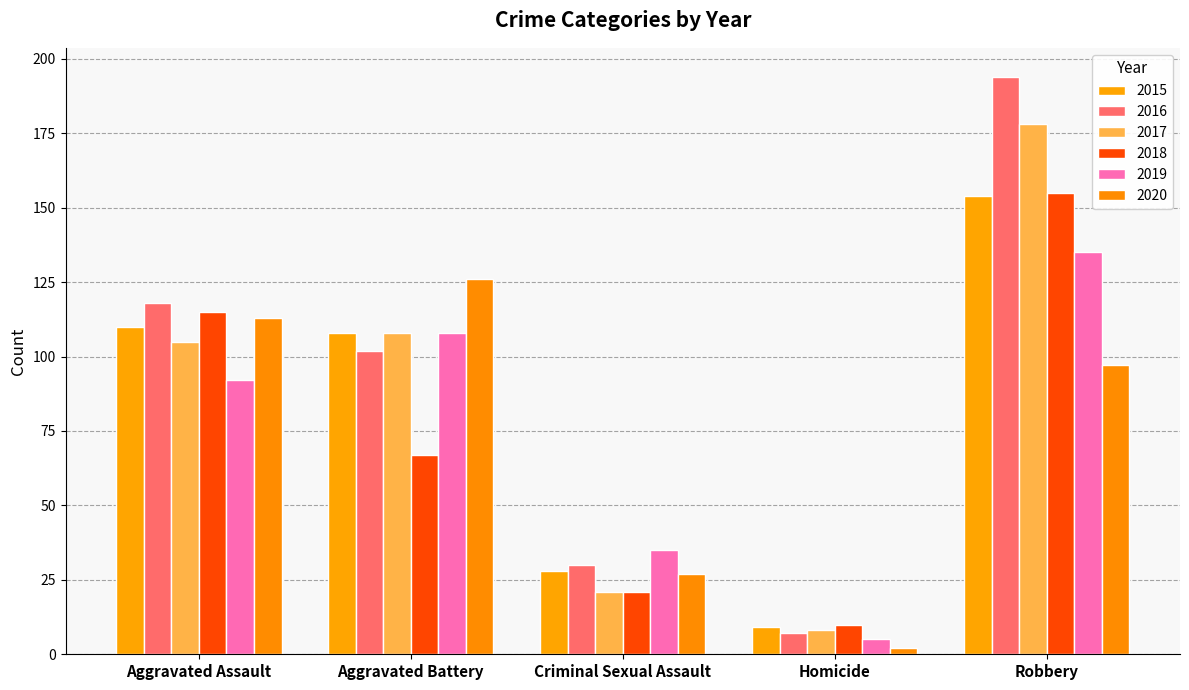

Reading left to right, transcribe all the data shown in this chart.

2015: 110	108	28	9	154
2016: 118	102	30	7	194
2017: 105	108	21	8	178
2018: 115	67	21	10	155
2019: 92	108	35	5	135
2020: 113	126	27	2	97